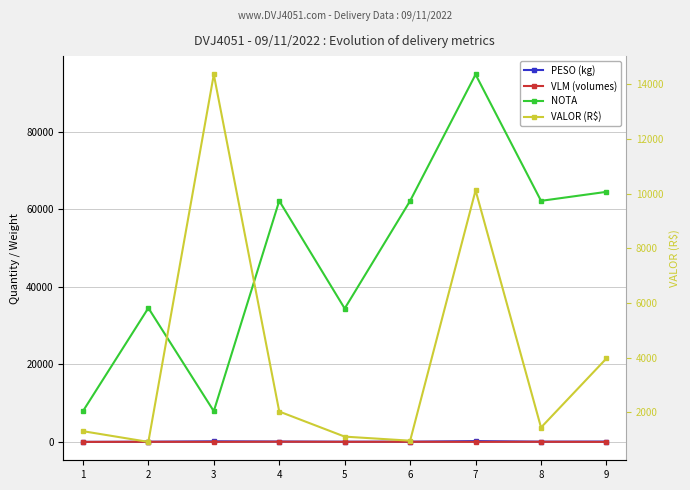

How many data points does each series have?

9